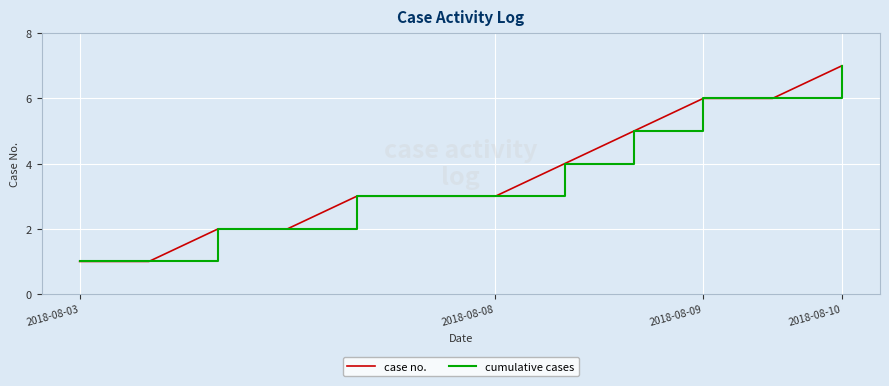

Does the chart display data point markers on the line(s)?

No